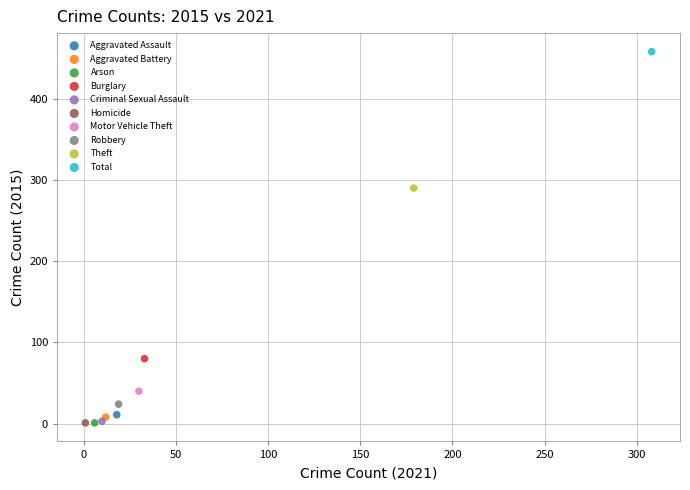

What are all the series names shown in the legend?

Aggravated Assault, Aggravated Battery, Arson, Burglary, Criminal Sexual Assault, Homicide, Motor Vehicle Theft, Robbery, Theft, Total